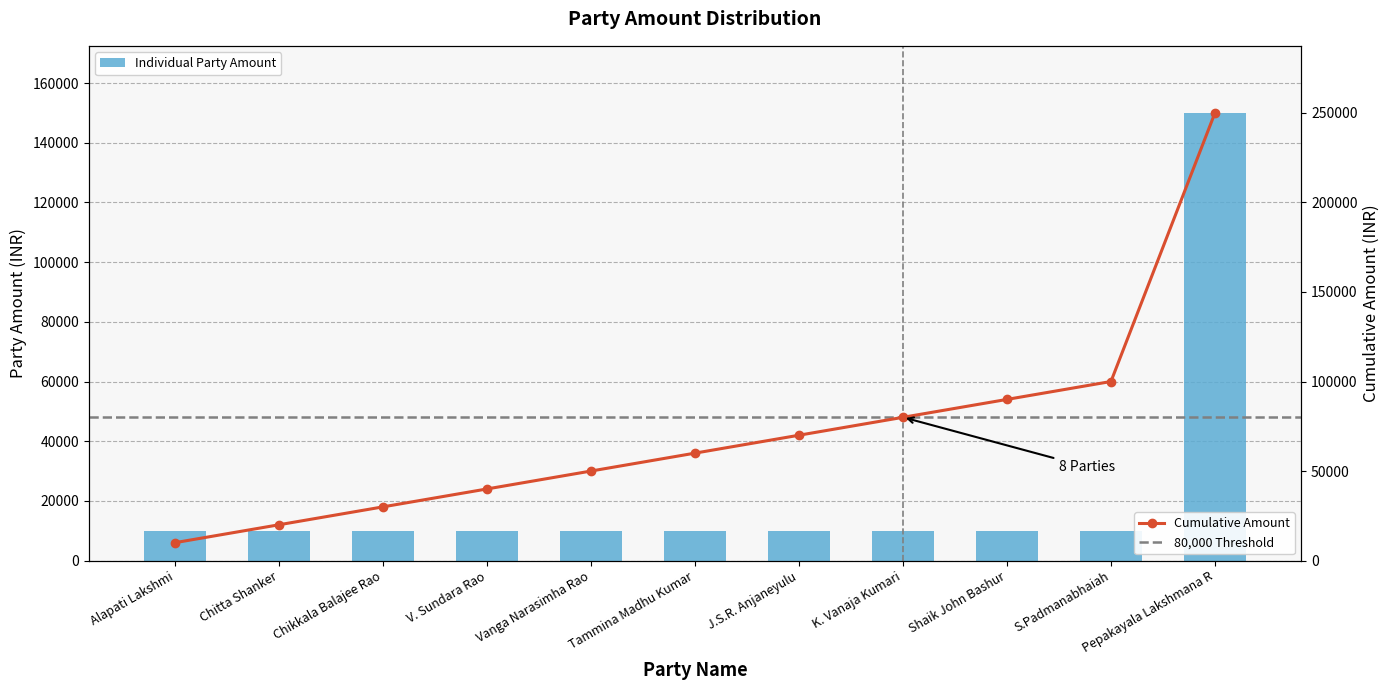

Rank the categories by value from highest to lowest.

Pepakayala Lakshmana R, Alapati Lakshmi, Chitta Shanker, Chikkala Balajee Rao, V. Sundara Rao, Vanga Narasimha Rao, Tammina Madhu Kumar, J.S.R. Anjaneyulu, K. Vanaja Kumari, Shaik John Bashur, S.Padmanabhaiah